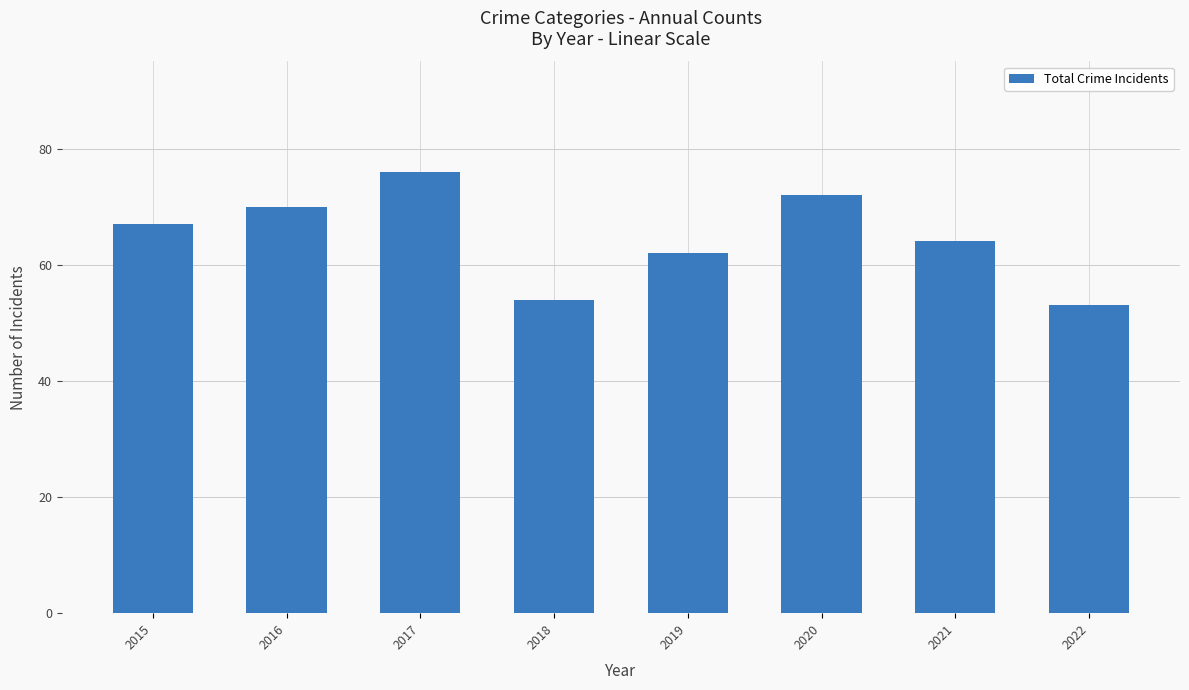

Is it true that the value at 2015 is 118?

False